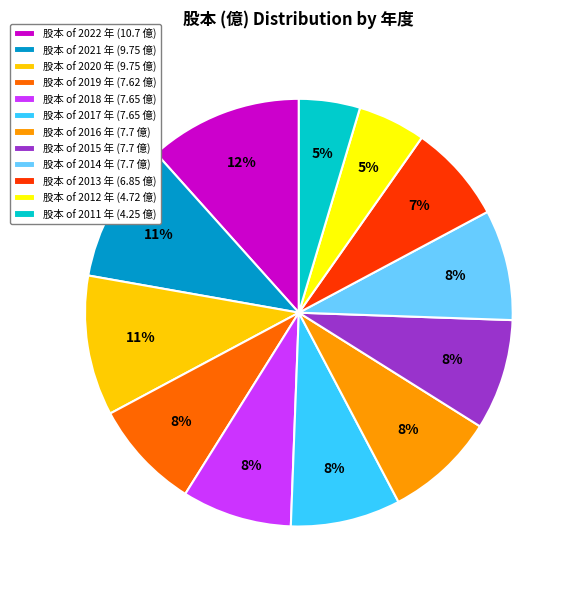

To the nearest percent, what is the average slice percentage?

8%